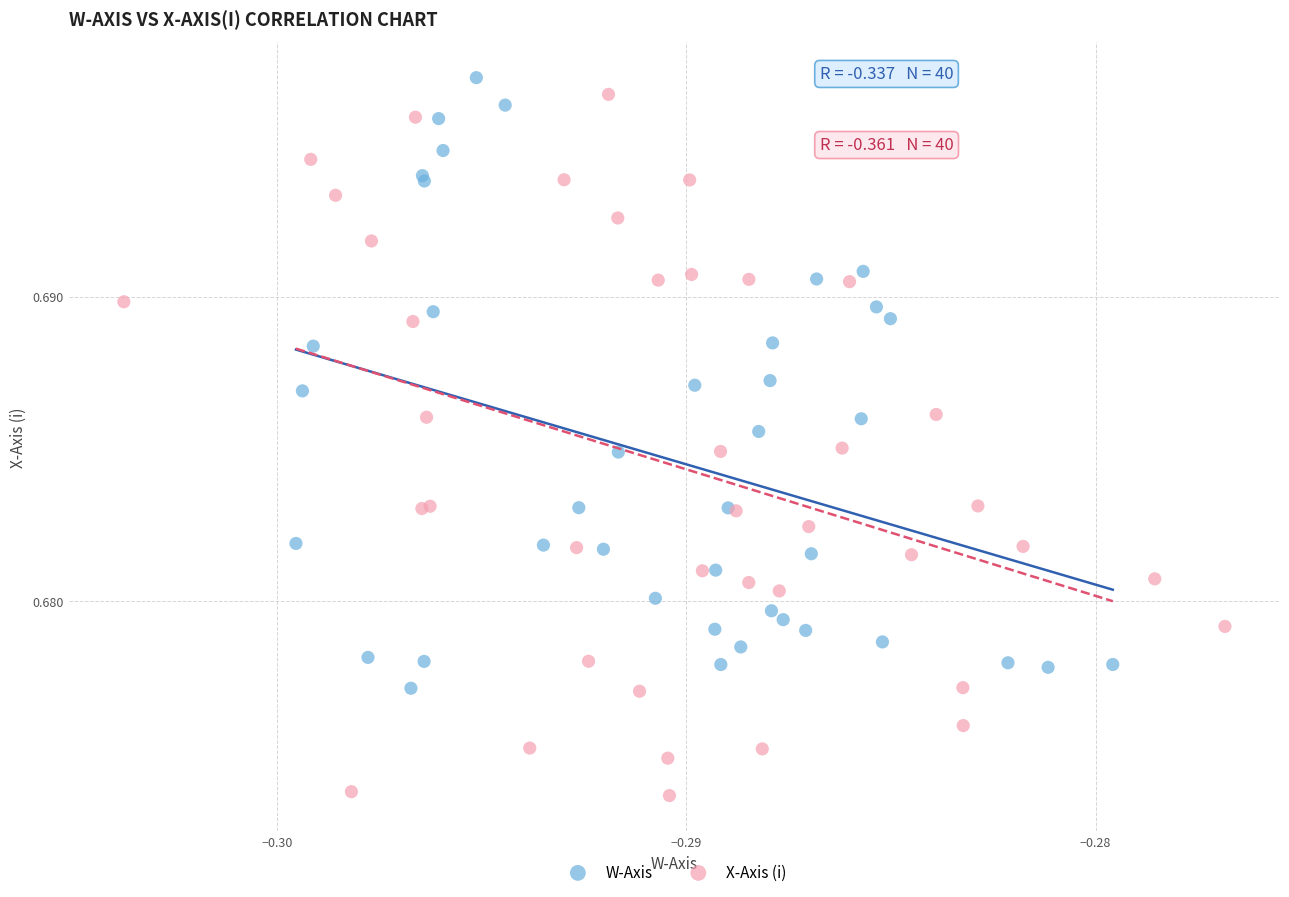

Which series contains the lowest Y value?

X-Axis (i)